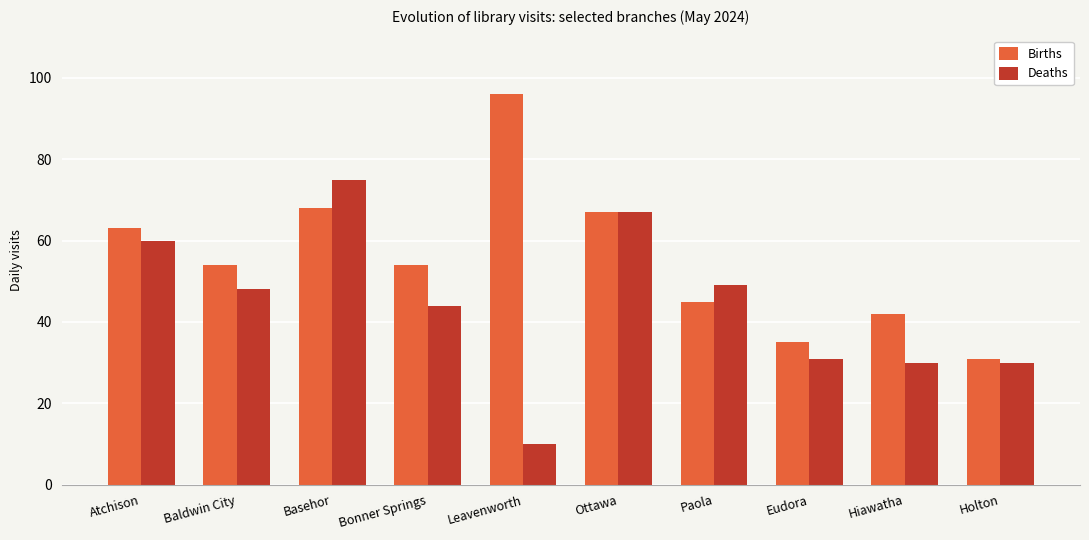

Where is Deaths nearest to the value 42?

Bonner Springs